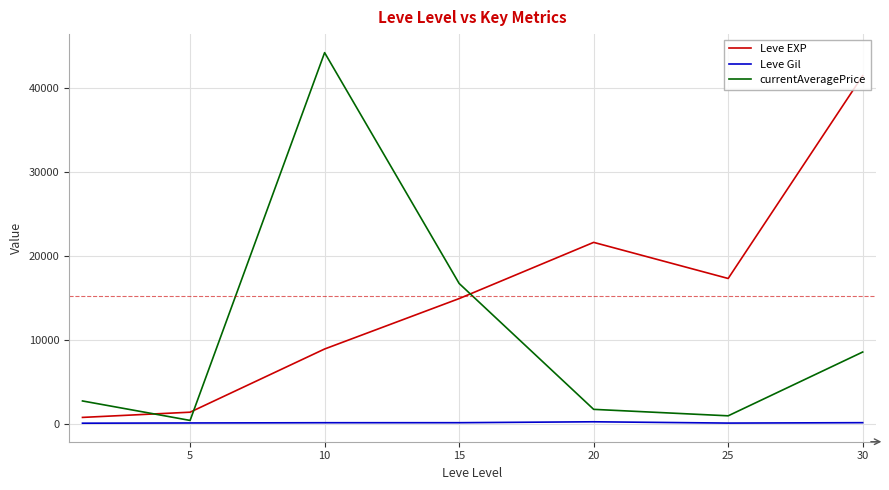

True or false: Leve EXP and Leve Gil cross at least once.

False